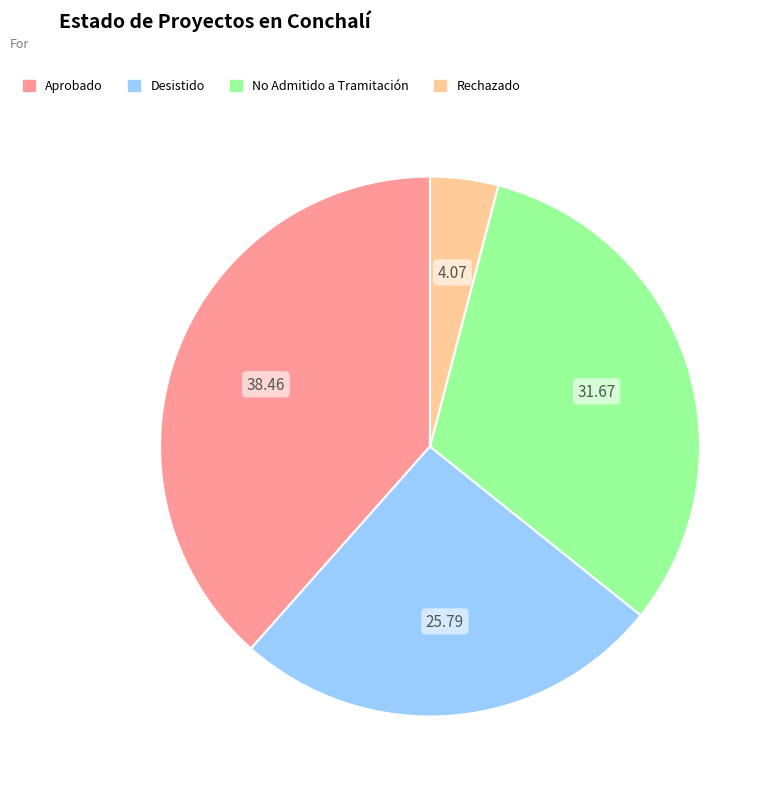

Is it true that Aprobado is 51% of the pie?

False